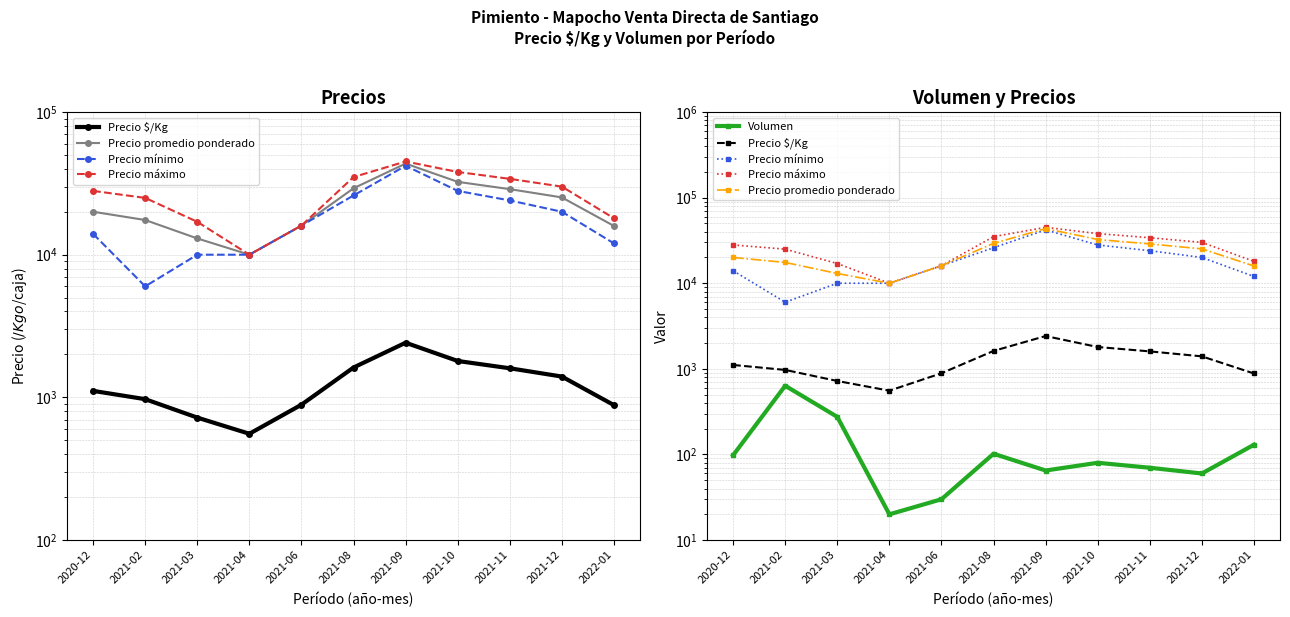

The value of Precio promedio ponderado at 2021-03 is 18667. True or false?

False